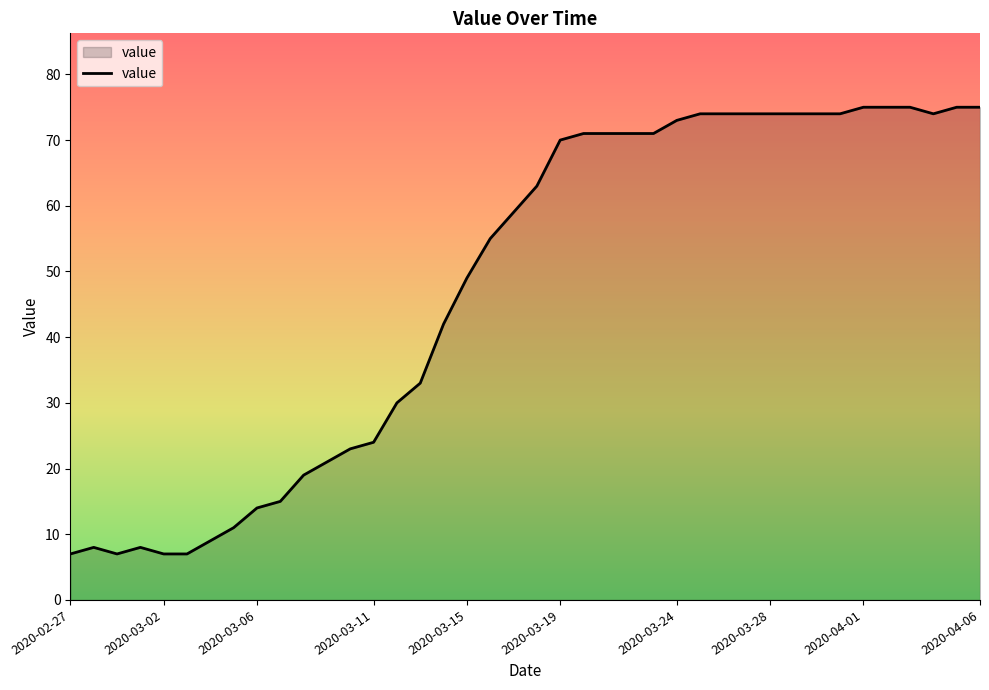

How many lines are shown in the chart?

1